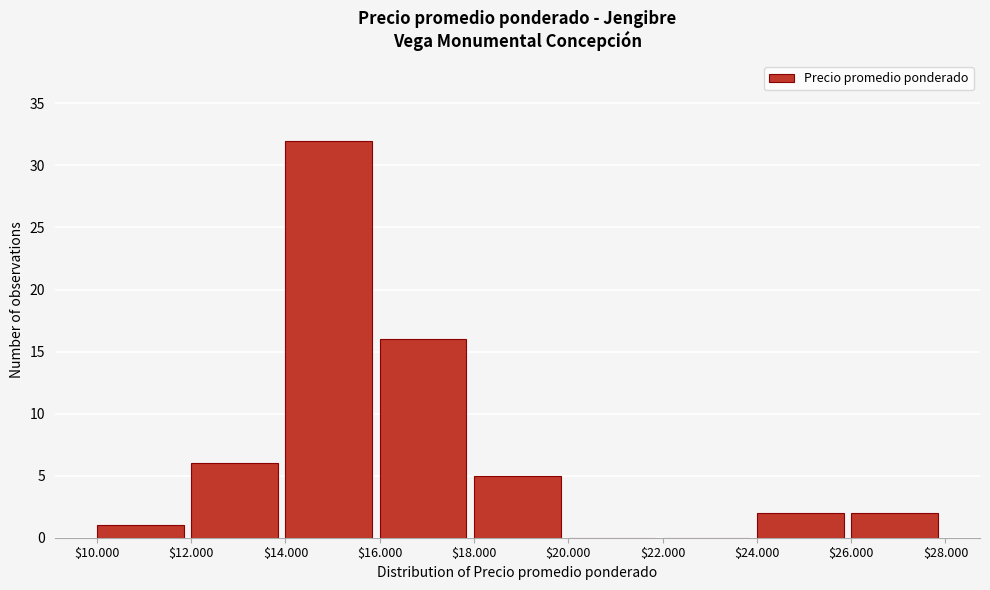

Which category has the highest value across all series?

$14.000